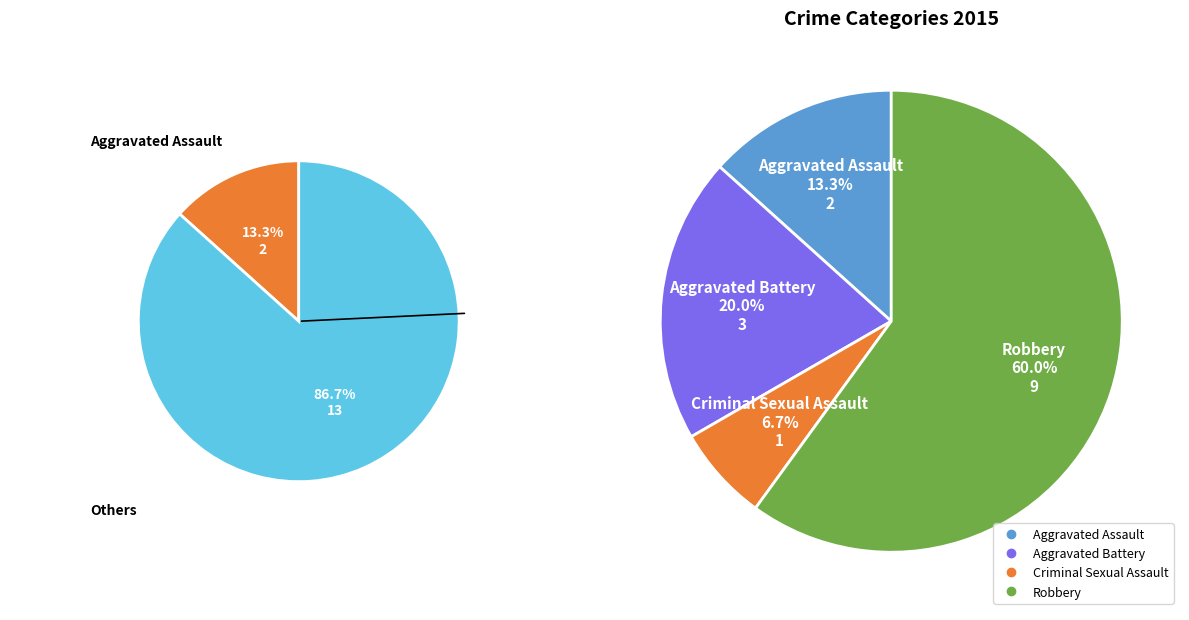

Count the number of slices in the pie.

4